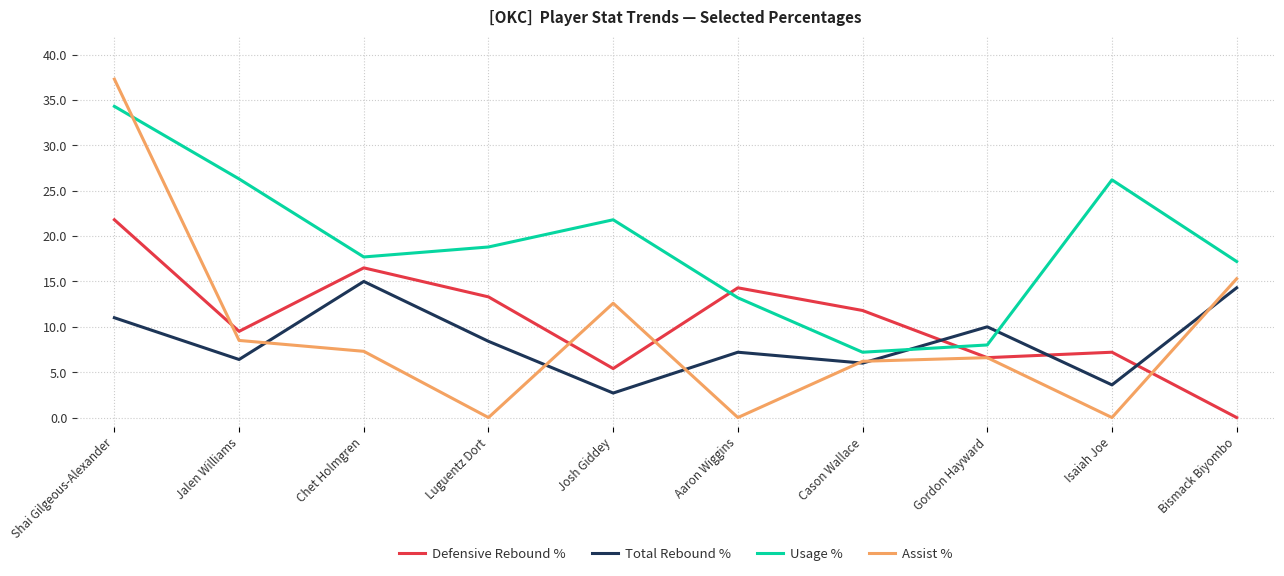

True or false: Assist % and Defensive Rebound % intersect in this chart.

True